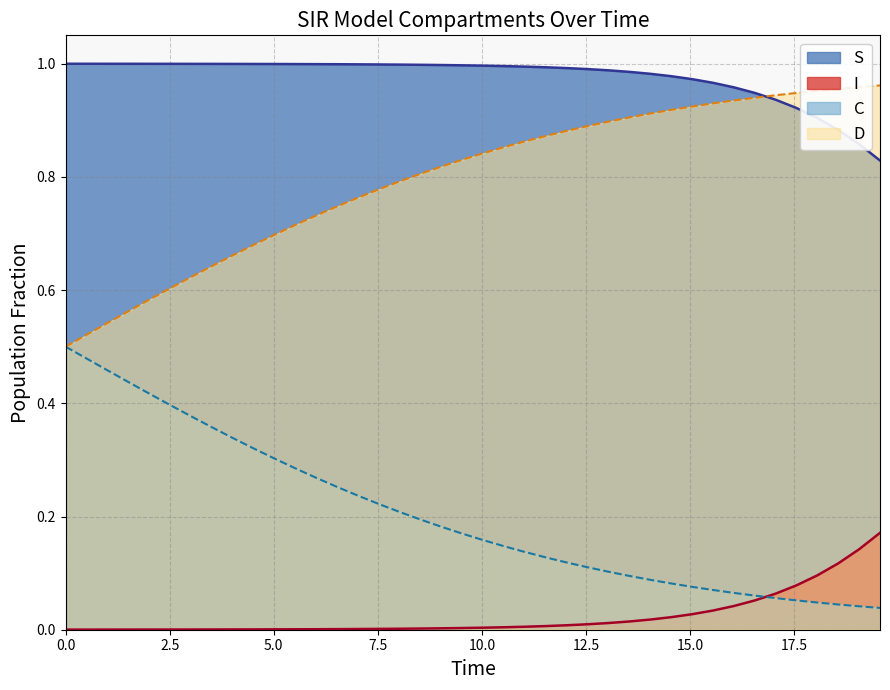

How many data points does each series have?

40